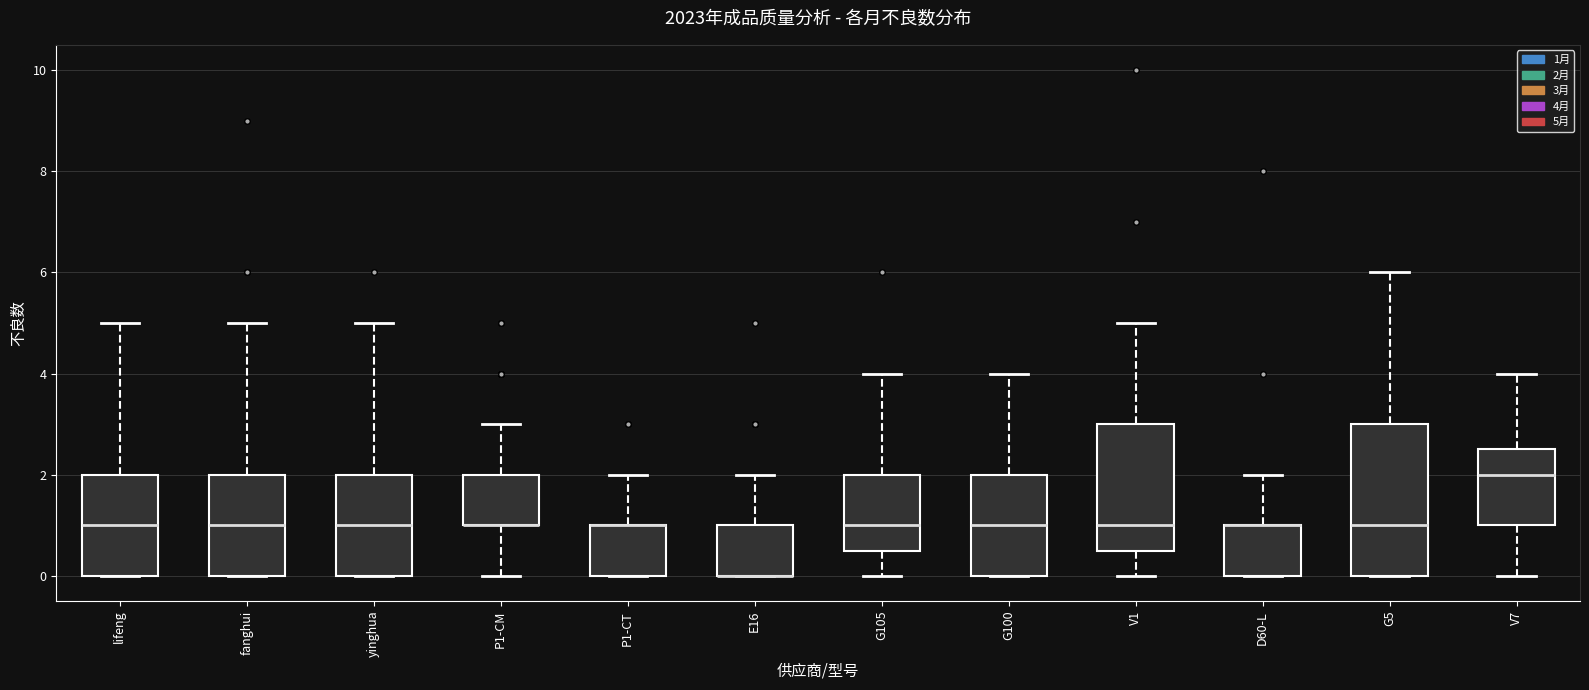

Reading left to right, read every box against the y-axis: the position of its median line, the range the box covers, and the ends of its whiskers. The values are not printed on the chart, so give them approximately, as read against the axis.

lifeng: median 1.0, box 0.0 to 2.0, whiskers 0.0 to 5.0
fanghui: median 1.0, box 0.0 to 2.0, whiskers 0.0 to 5.0
yinghua: median 1.0, box 0.0 to 2.0, whiskers 0.0 to 5.0
P1-CM: median 1.0 (drawn on the box's lower edge), box 1.0 to 2.0, whiskers 0.0 to 3.0
P1-CT: median 1.0 (drawn on the box's upper edge), box 0.0 to 1.0, whiskers 0.0 to 2.0
E16: median 0.0 (drawn on the box's lower edge), box 0.0 to 1.0, whiskers 0.0 to 2.0
G105: median 1.0, box 0.6 to 2.0, whiskers 0.0 to 4.0
G100: median 1.0, box 0.0 to 2.0, whiskers 0.0 to 4.0
V1: median 1.0, box 0.6 to 3.0, whiskers 0.0 to 5.0
D60-L: median 1.0 (drawn on the box's upper edge), box 0.0 to 1.0, whiskers 0.0 to 2.0
G5: median 1.0, box 0.0 to 3.0, whiskers 0.0 to 6.0
V7: median 2.0, box 1.0 to 2.6, whiskers 0.0 to 4.0